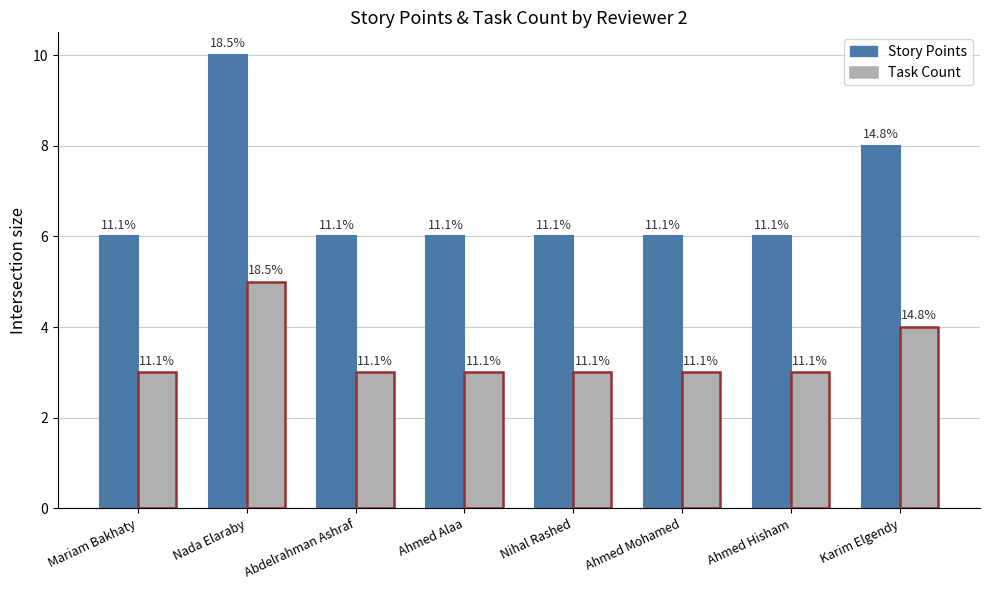

How many bars are there in total?

16